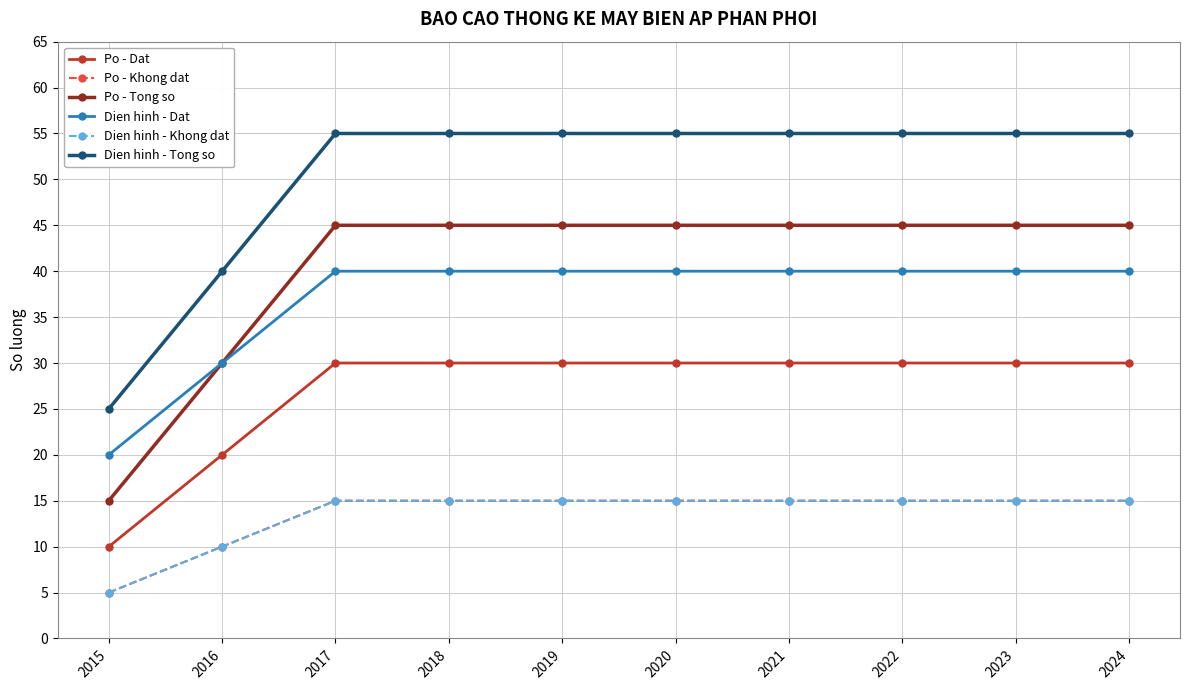

Is this an area chart (filled region under the line)?

No